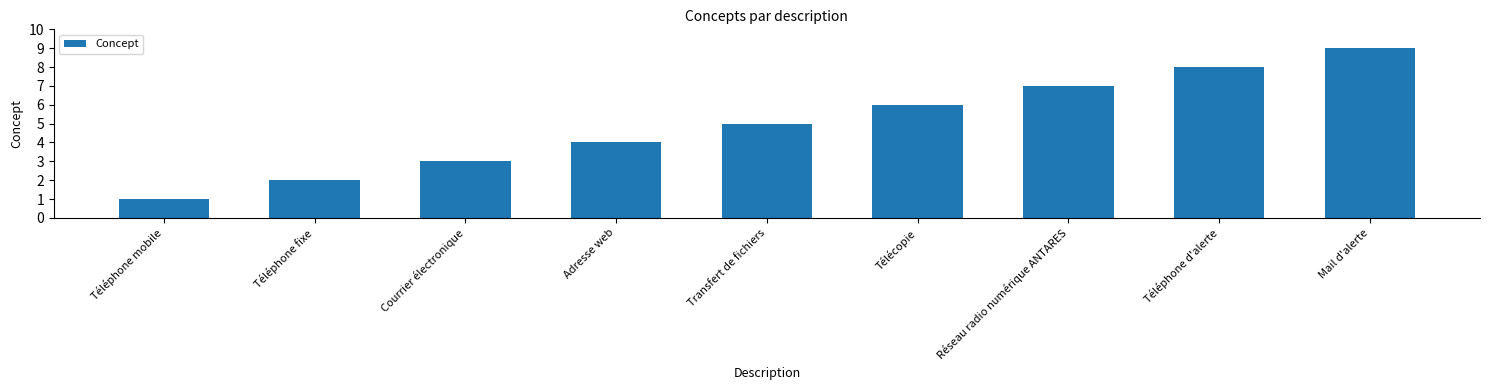

What is the sum of all values?

45